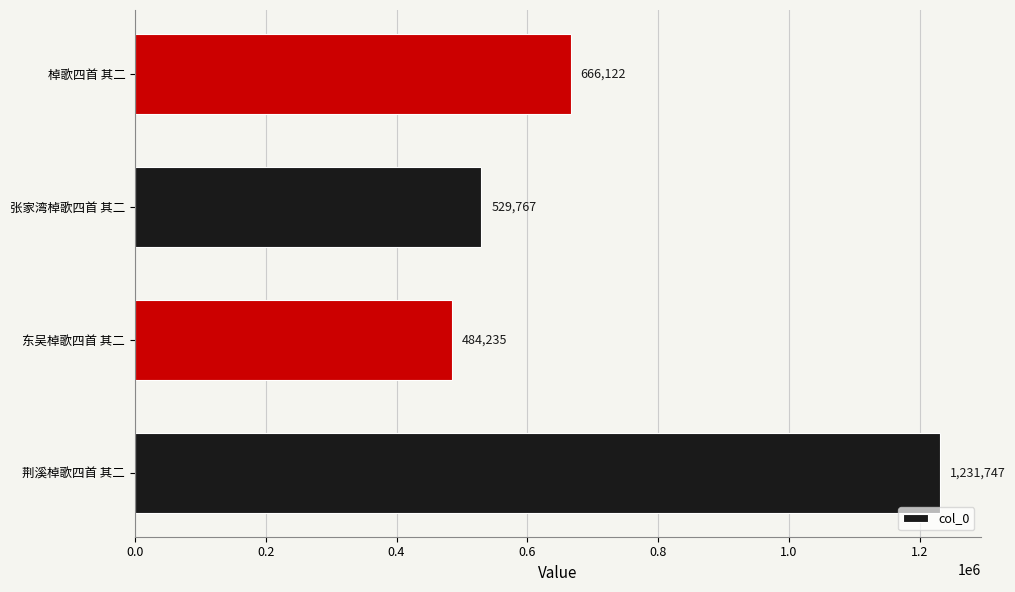

Where is the data nearest to the value 857991?

棹歌四首 其二